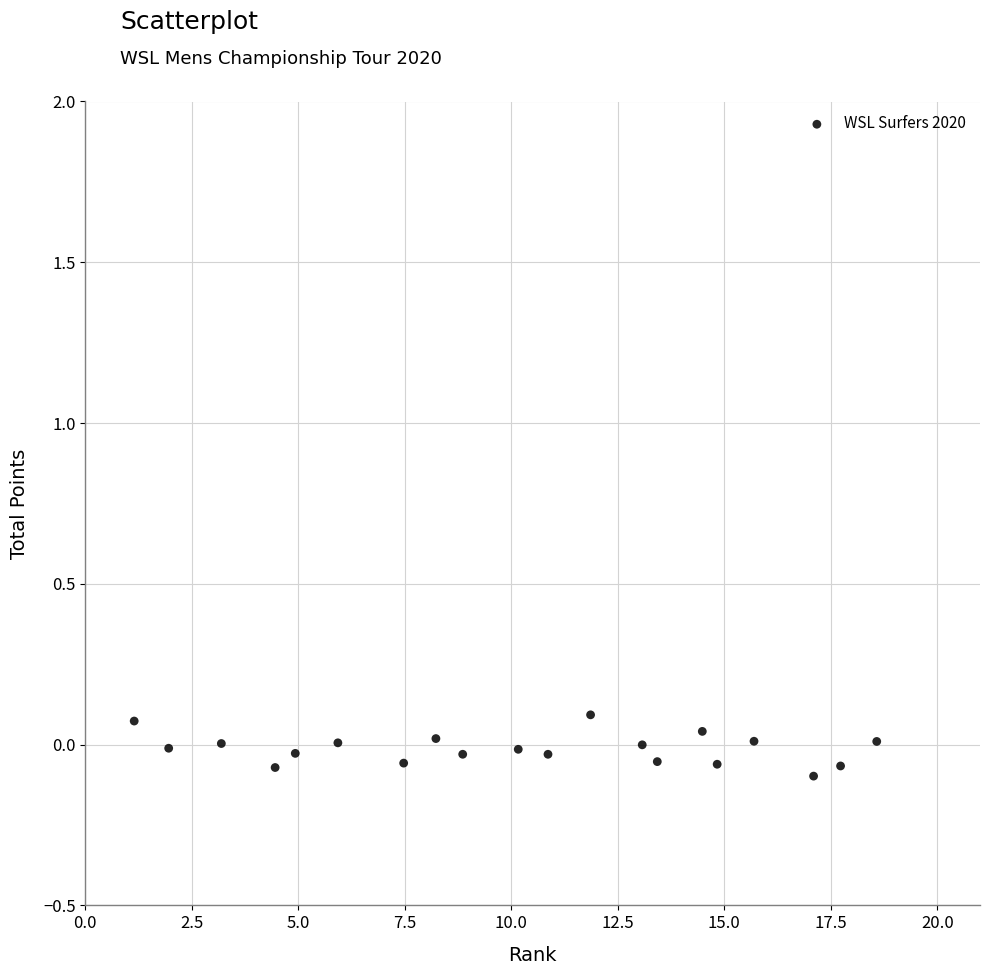

What is the range of X values (max minus min)?

17.4